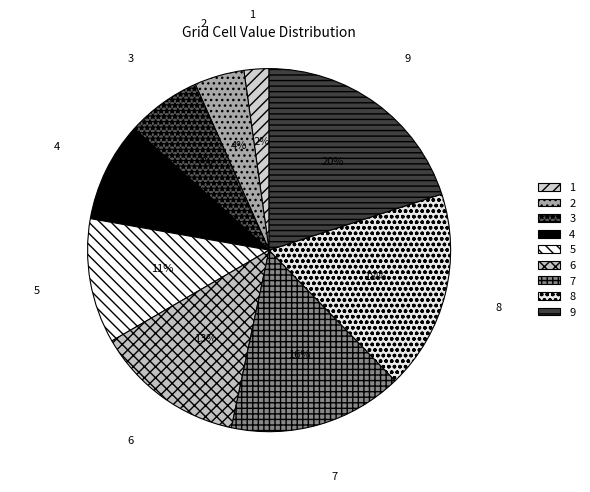

Approximately how many times larger is the value at 3 compared to 5?

0.6